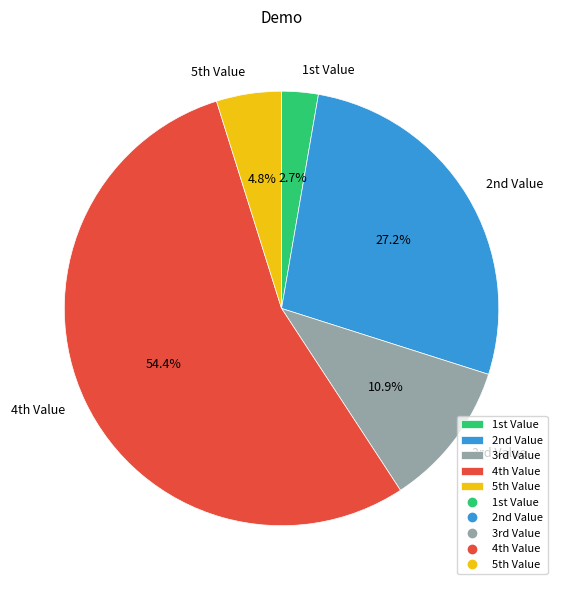

Which category accounts for the majority?

4th Value